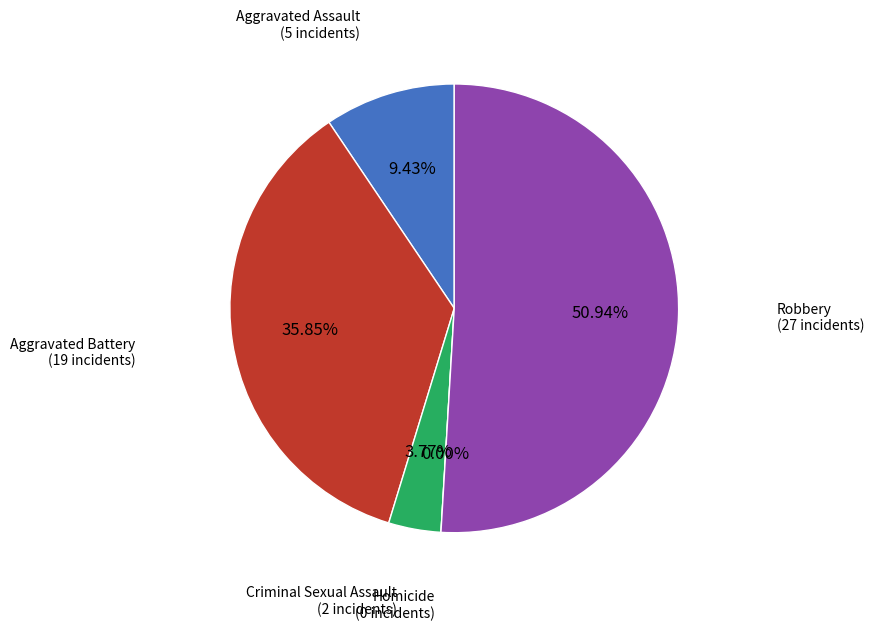

Which slice is the largest?

Robbery